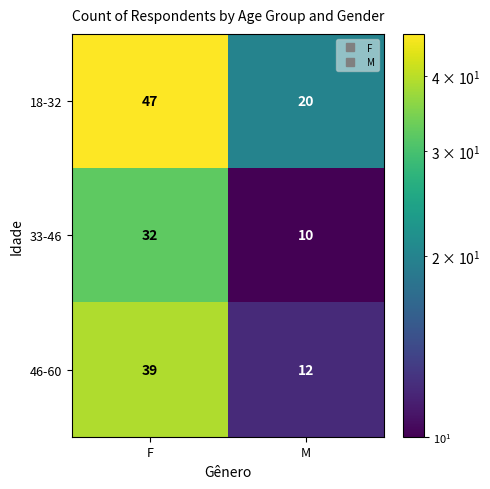

What is the sum of all 18-32 values?

67